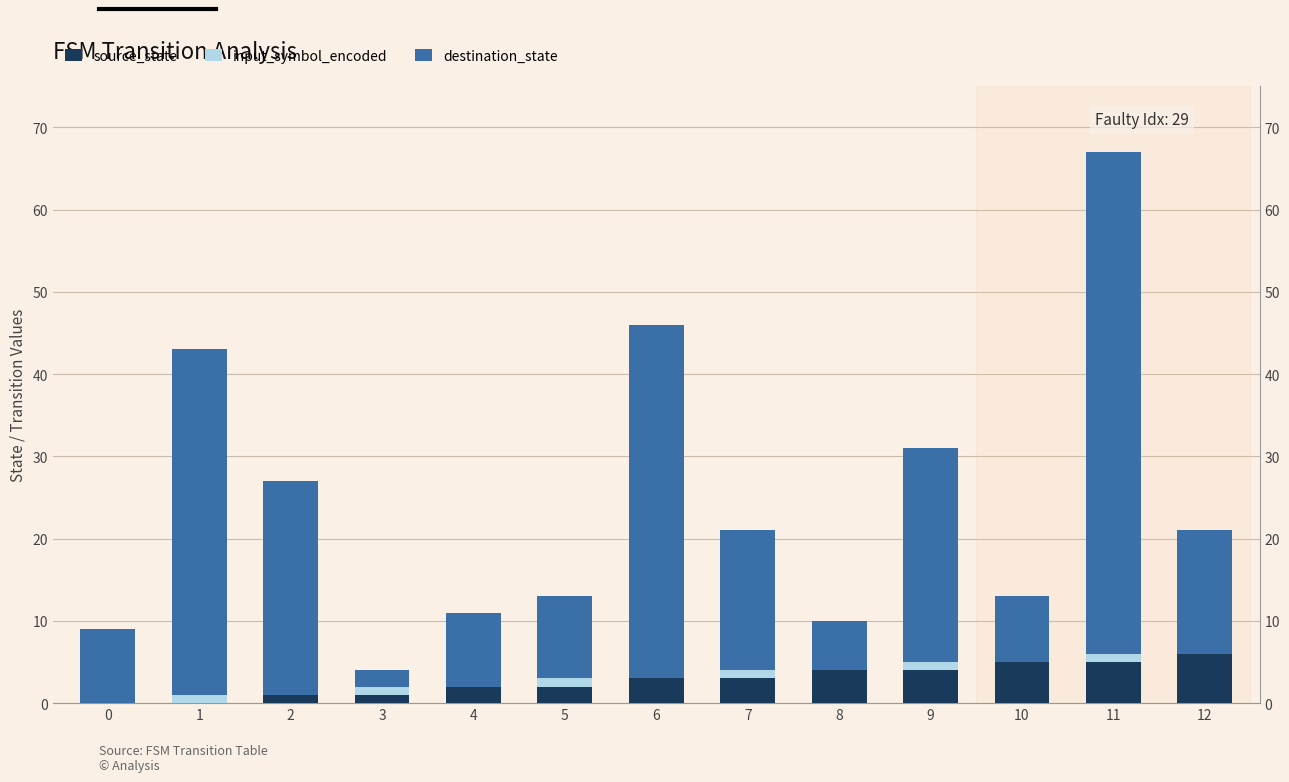

Is it true that destination_state equals 34 at 9?

False